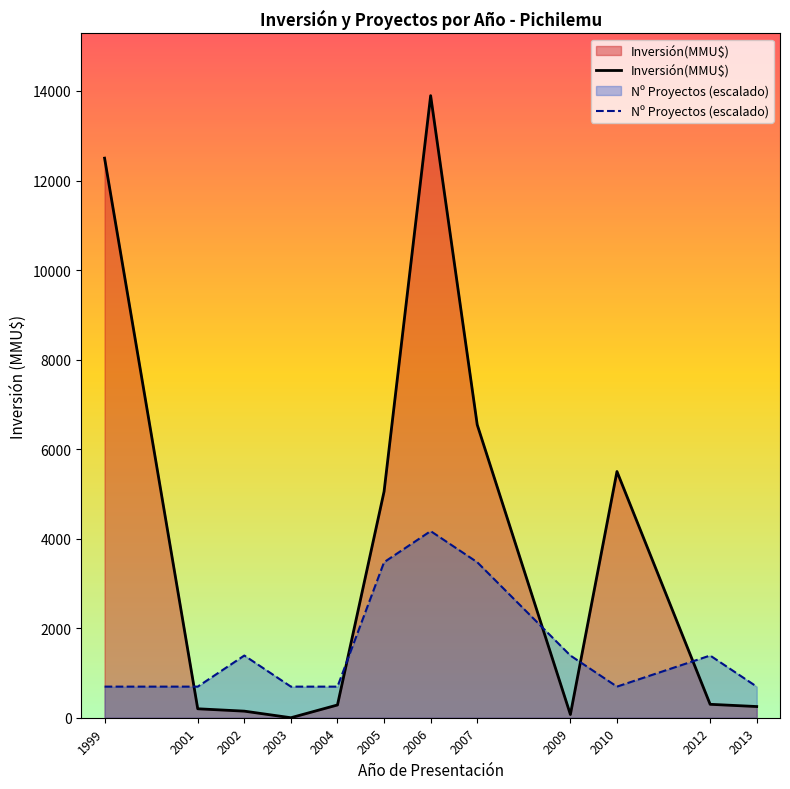

Rank the series by their maximum value, from lowest to highest.

Nº Proyectos (escalado), Inversión(MMU$)